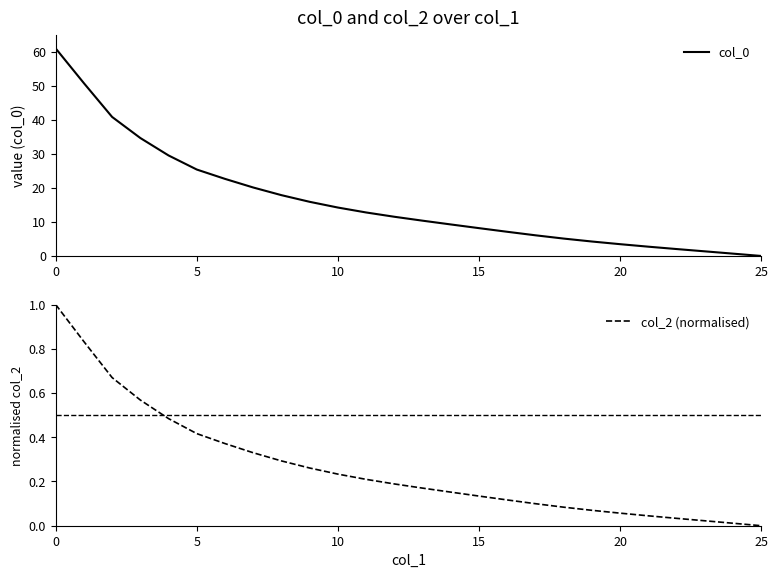

True or false: col_2 (normalised) has more than 0 interior local peaks.

False